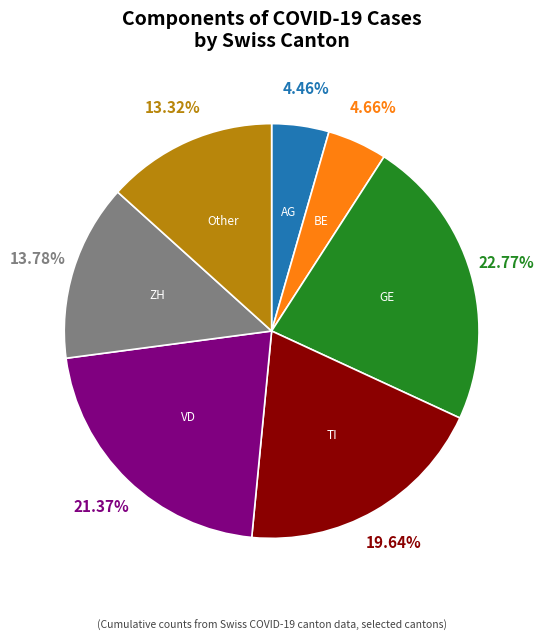

Is there a majority slice in this chart?

No